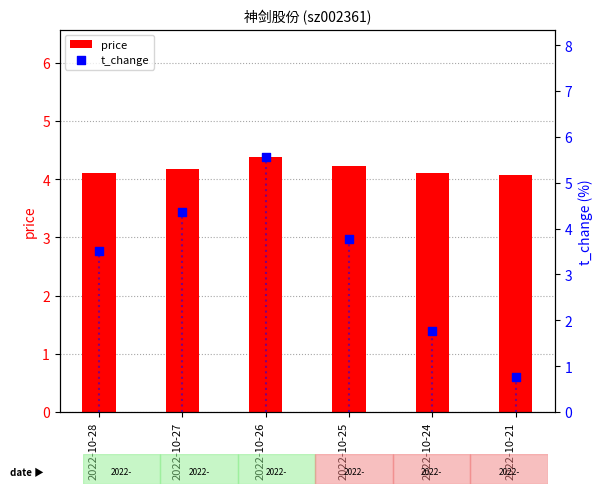

Which series has the largest Y range (max minus min)?

t_change